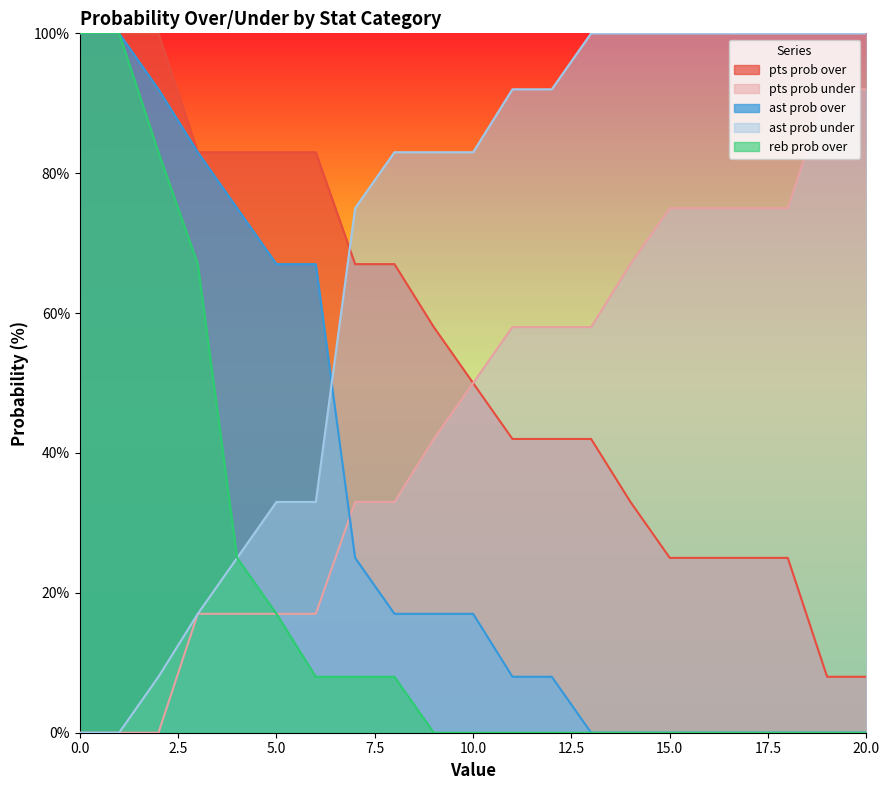

What is the maximum value shown in the chart?

100